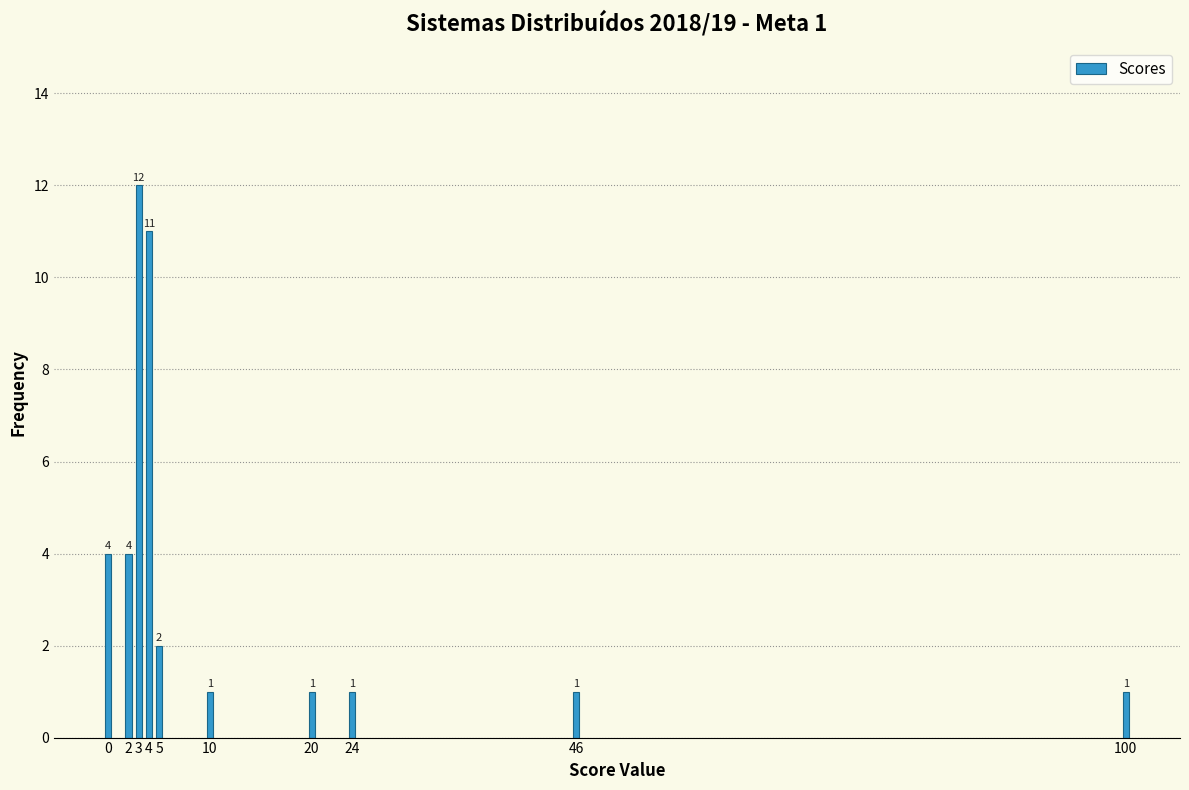

Reading left to right, list all the values displayed in this chart.

4	4	12	11	2	1	1	1	1	1